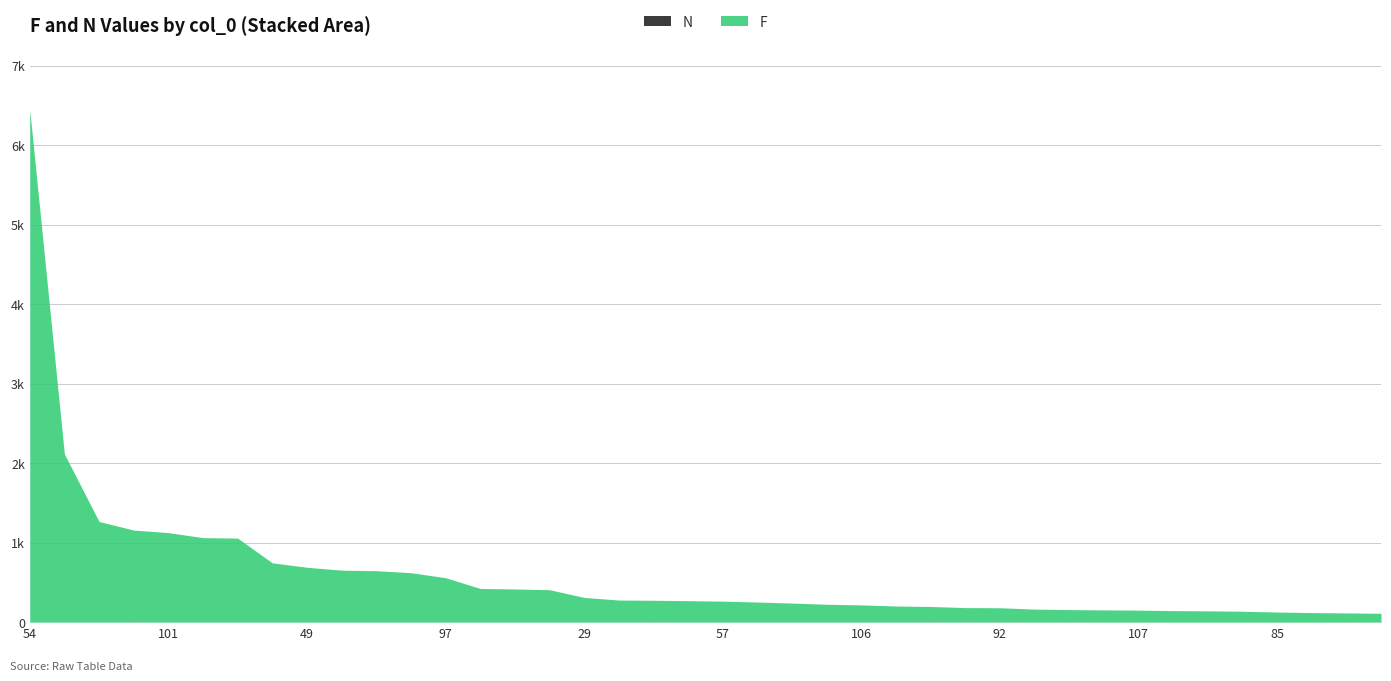

What position from the left is 56?

20